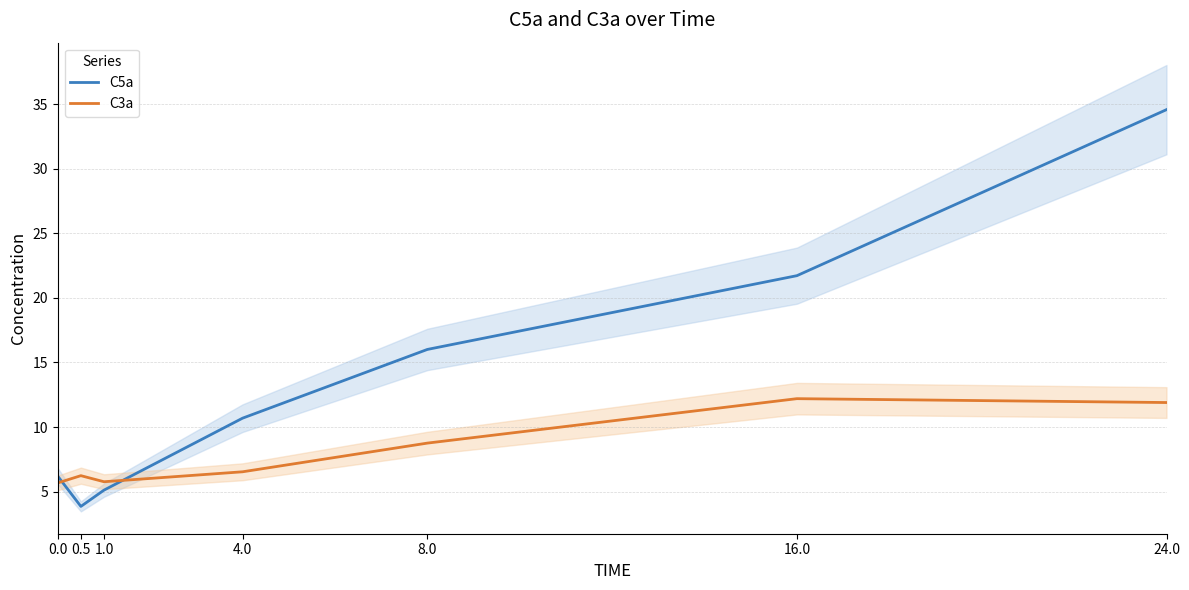

At which category is the sum across all series the highest?

24.0